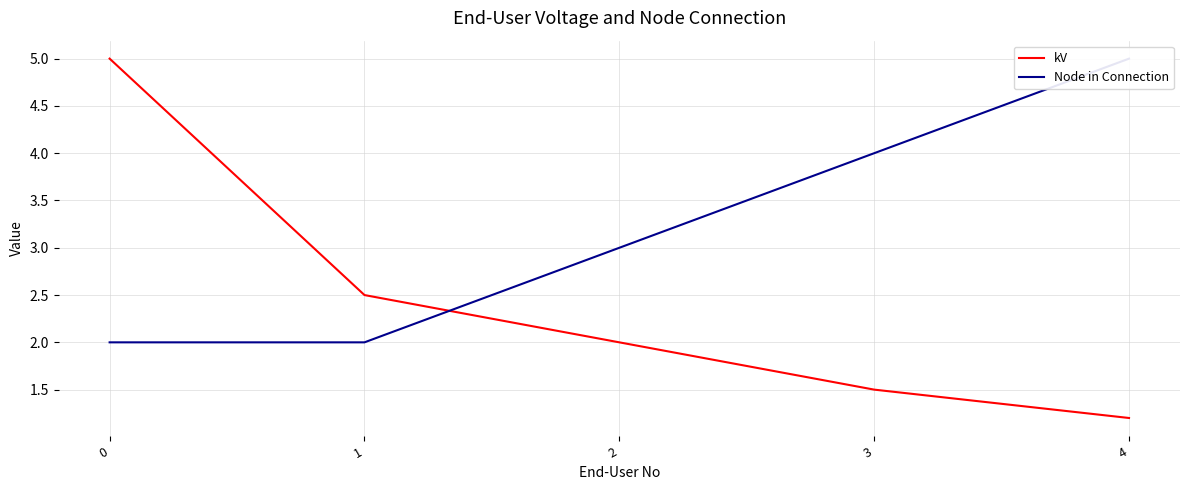

What is the sum of all kV values?

12.2